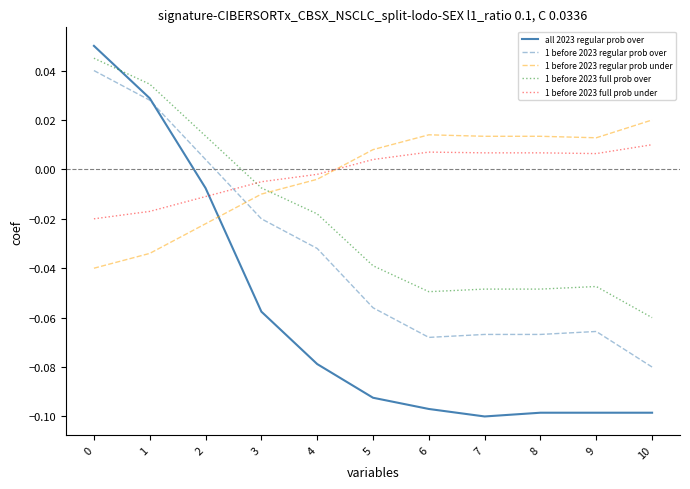

The value of all 2023 regular prob over at 3 is -0.0. True or false?

False